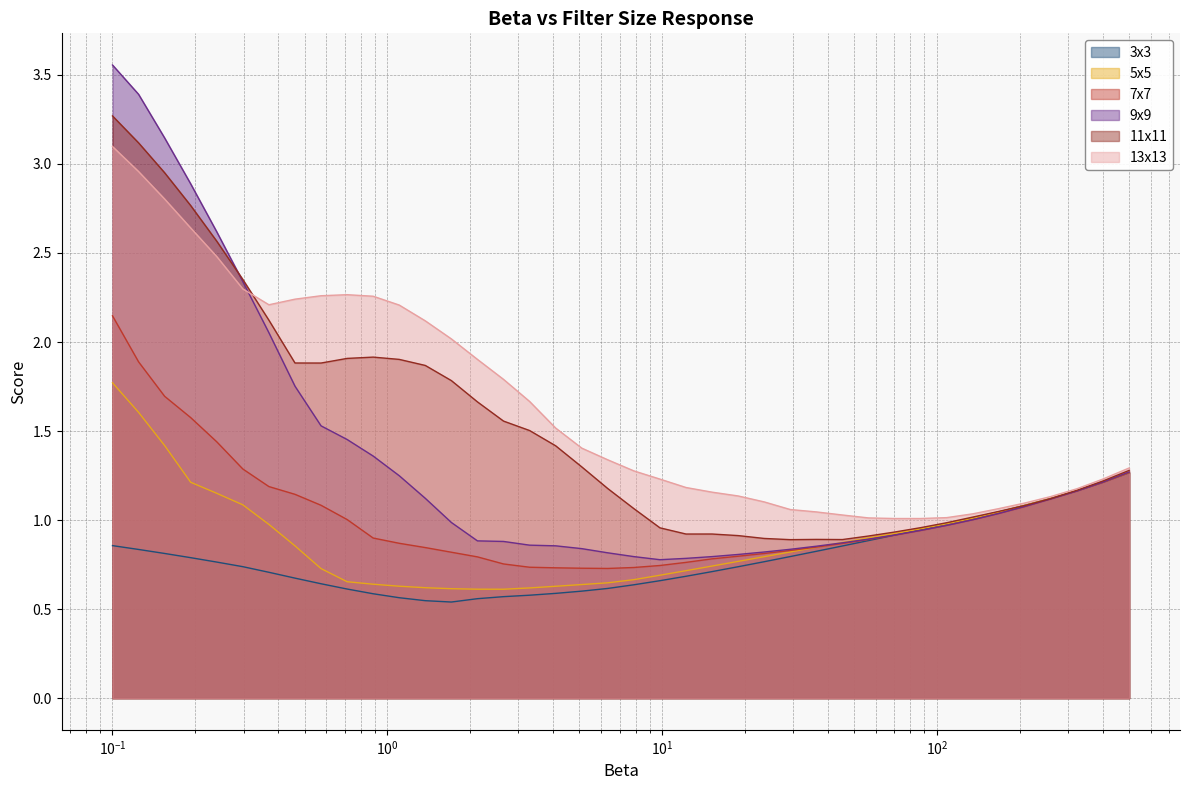

How many categories are shown in the chart?

40